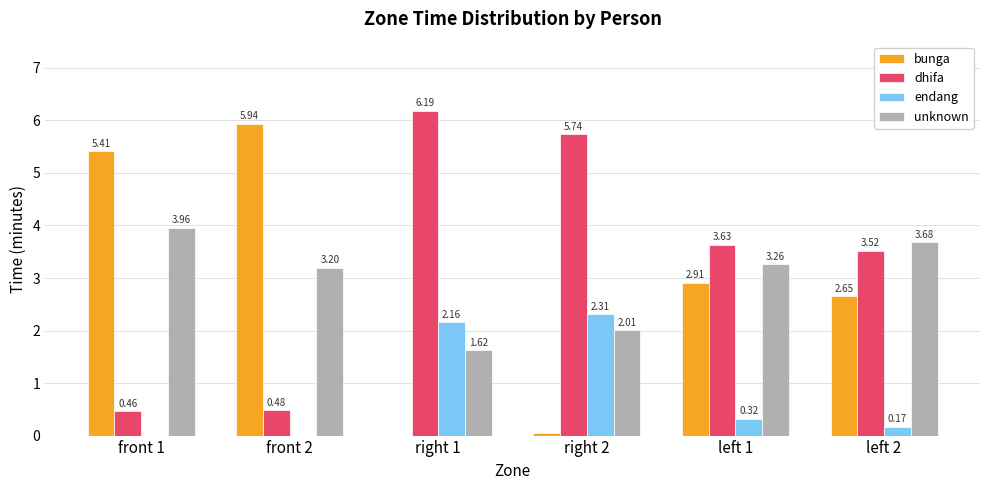

What is the sum of all unknown values?

17.7